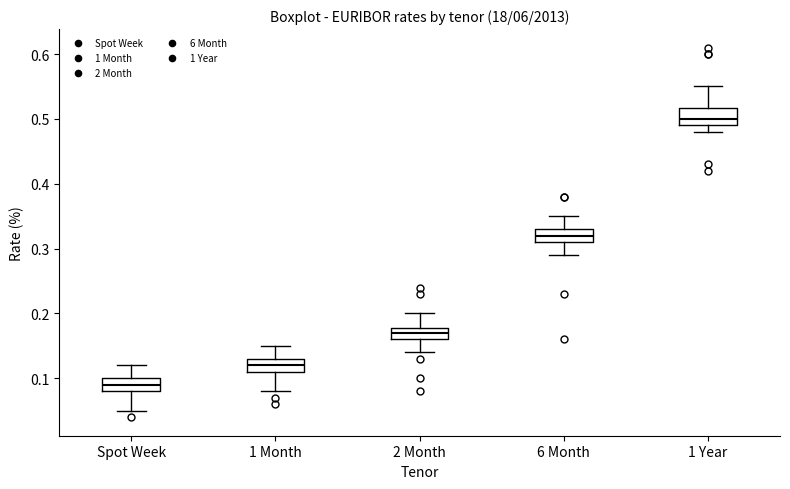

Reading left to right, transcribe this box plot: for each box, give where its median line is, the range the box spans, and where its two whiskers end, as read against the y-axis. The values are not printed on the chart, so give them approximately, as read against the axis.

Spot Week: median 0.09, box 0.08 to 0.10, whiskers 0.05 to 0.12
1 Month: median 0.12, box 0.11 to 0.13, whiskers 0.08 to 0.15
2 Month: median 0.17, box 0.16 to 0.18, whiskers 0.14 to 0.20
6 Month: median 0.32, box 0.31 to 0.33, whiskers 0.29 to 0.35
1 Year: median 0.50, box 0.49 to 0.52, whiskers 0.48 to 0.55